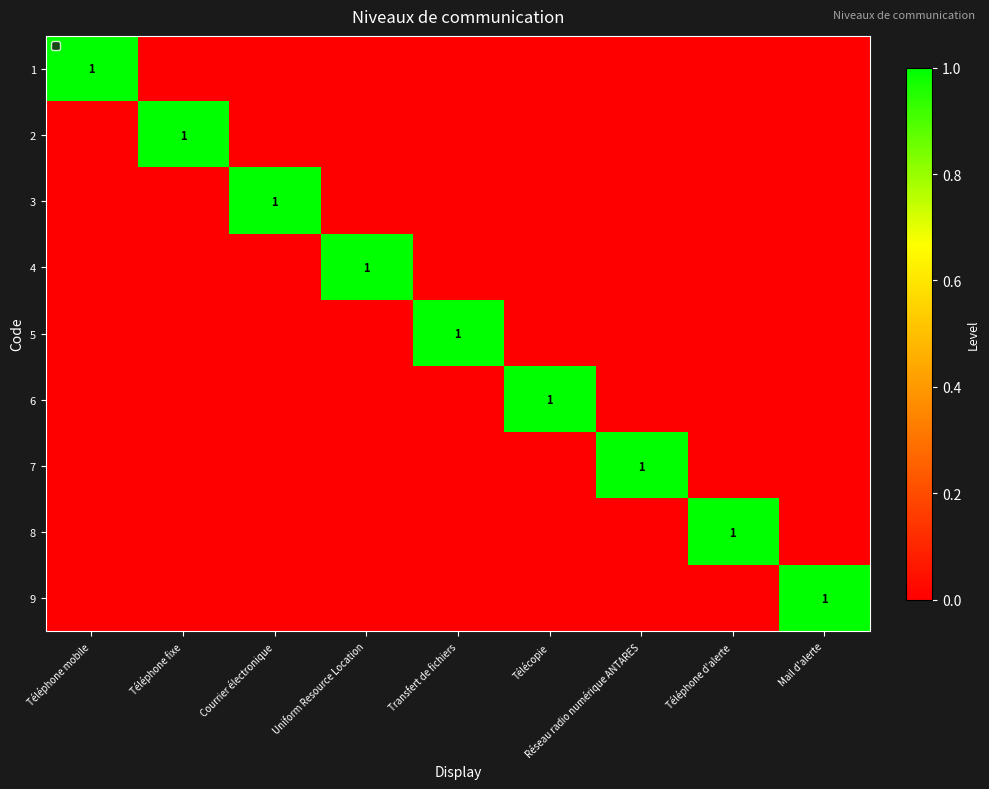

Is it true that 9 equals 1 at Mail d'alerte?

True